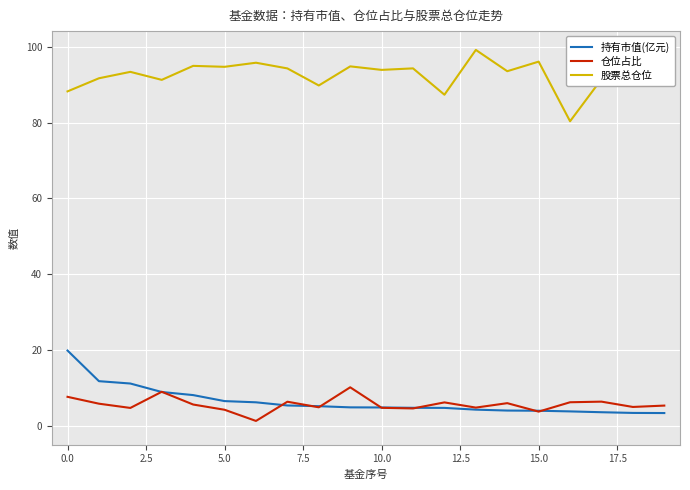

True or false: 持有市值(亿元) and 股票总仓位 cross at least once.

False